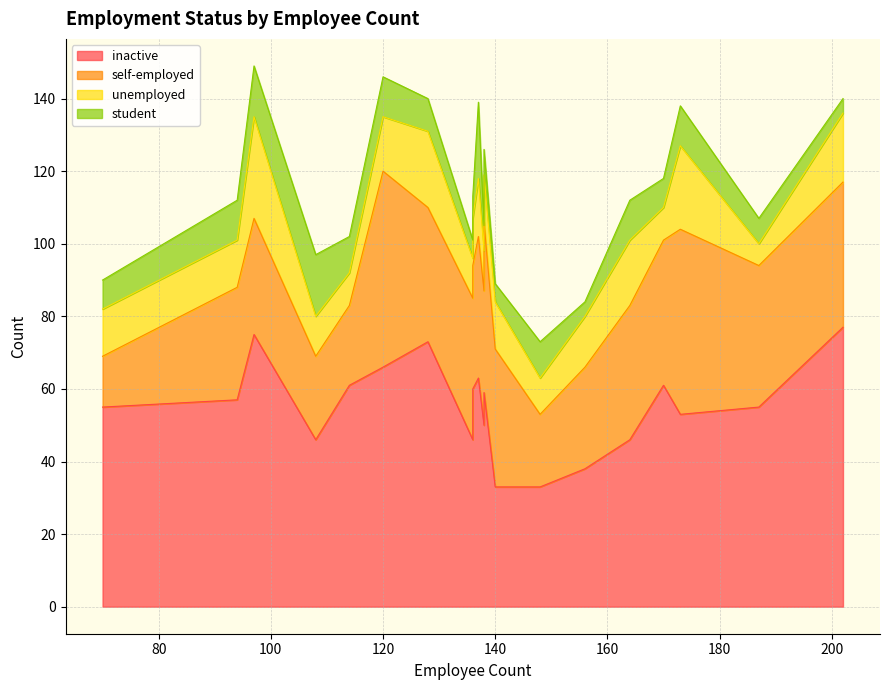

Count the number of data series in this chart.

4